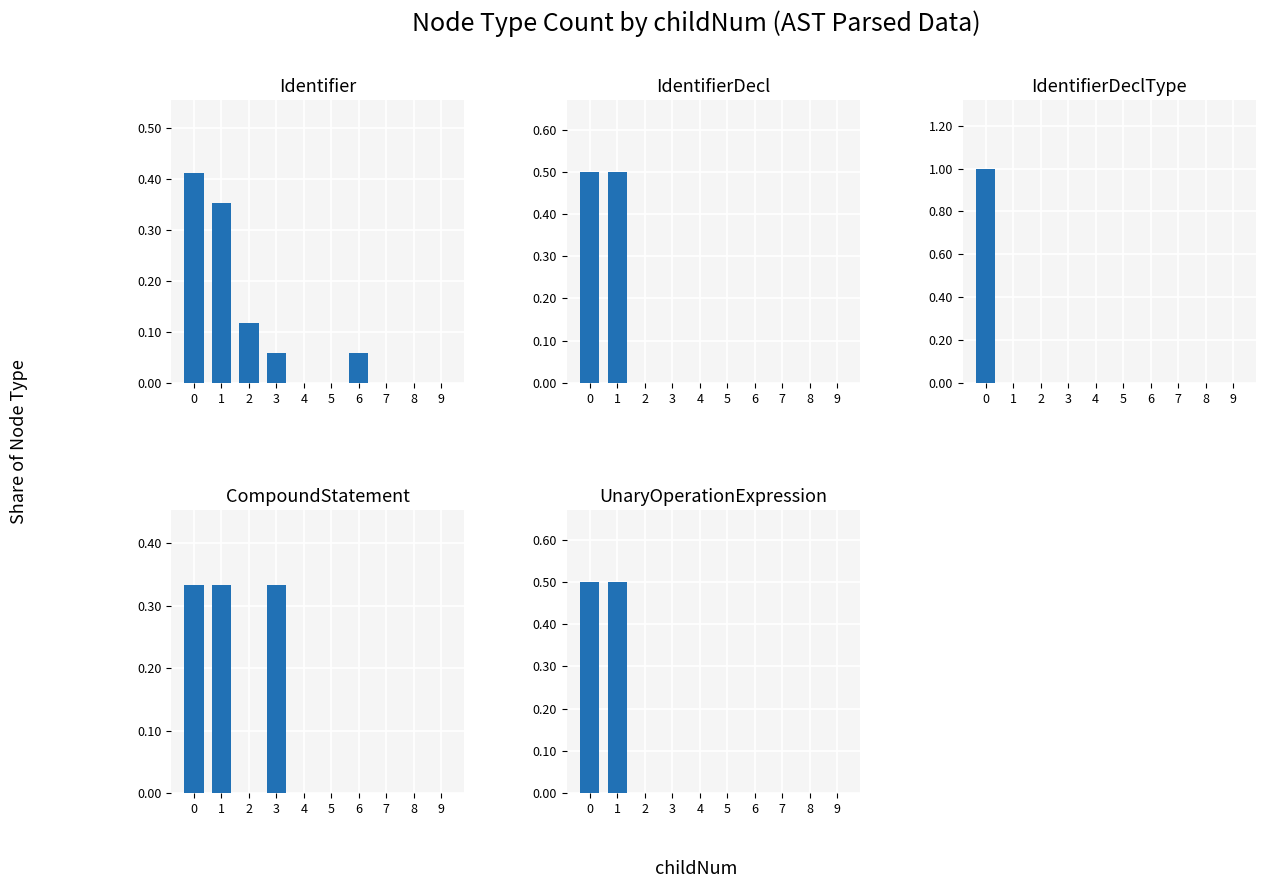

Reading right to left, what are all the values shown in this chart?

Identifier: 0.0	0.0	0.0	0.1	0.0	0.0	0.1	0.1	0.4	0.4
IdentifierDecl: 0.0	0.0	0.0	0.0	0.0	0.0	0.0	0.0	0.5	0.5
IdentifierDeclType: 0.0	0.0	0.0	0.0	0.0	0.0	0.0	0.0	0.0	1.0
CompoundStatement: 0.0	0.0	0.0	0.0	0.0	0.0	0.3	0.0	0.3	0.3
UnaryOperationExpression: 0.0	0.0	0.0	0.0	0.0	0.0	0.0	0.0	0.5	0.5